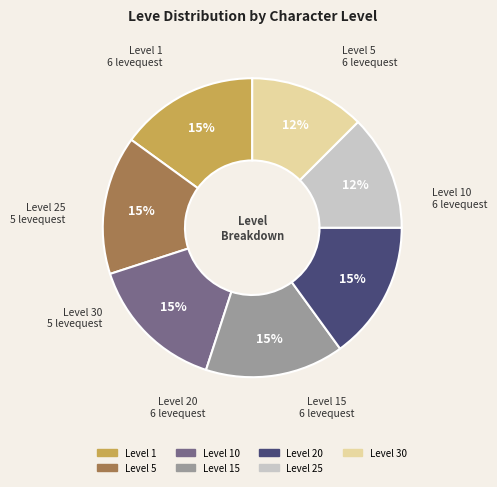

Is there any slice that represents more than half of the pie?

No